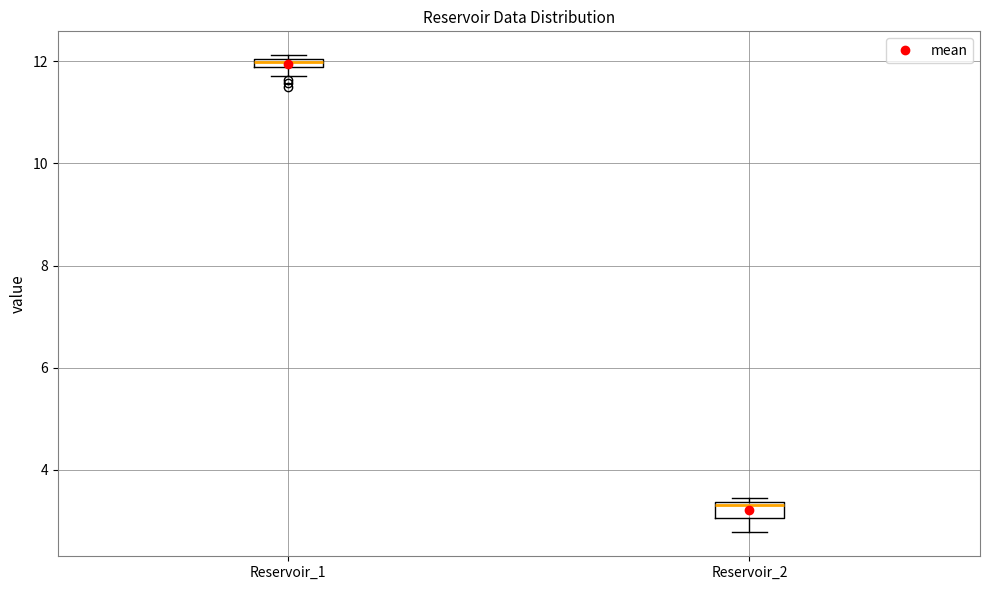

Which box has the lowest median line?

Reservoir_2